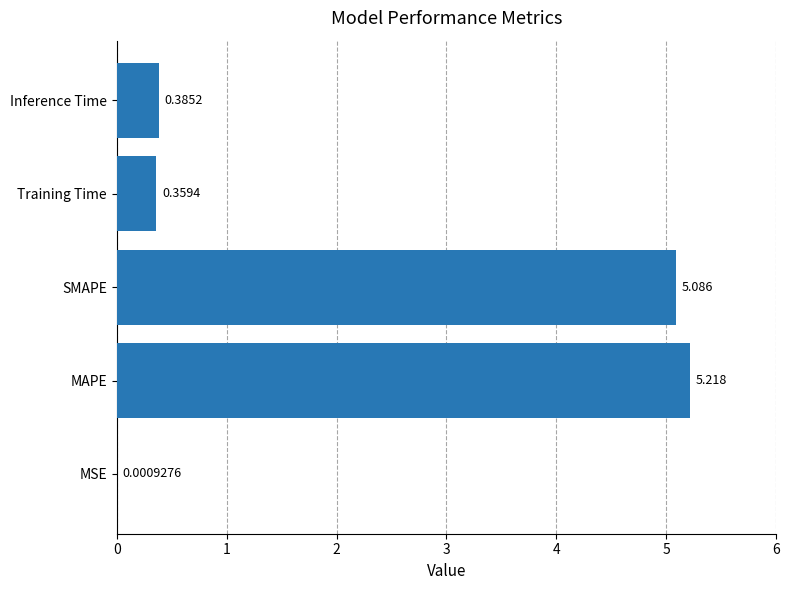

At which category does the chart reach its peak across all series?

MAPE